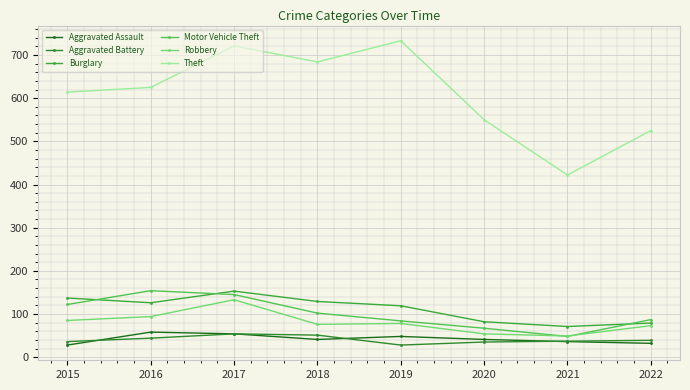

At which label does Robbery first exceed 78?

2015